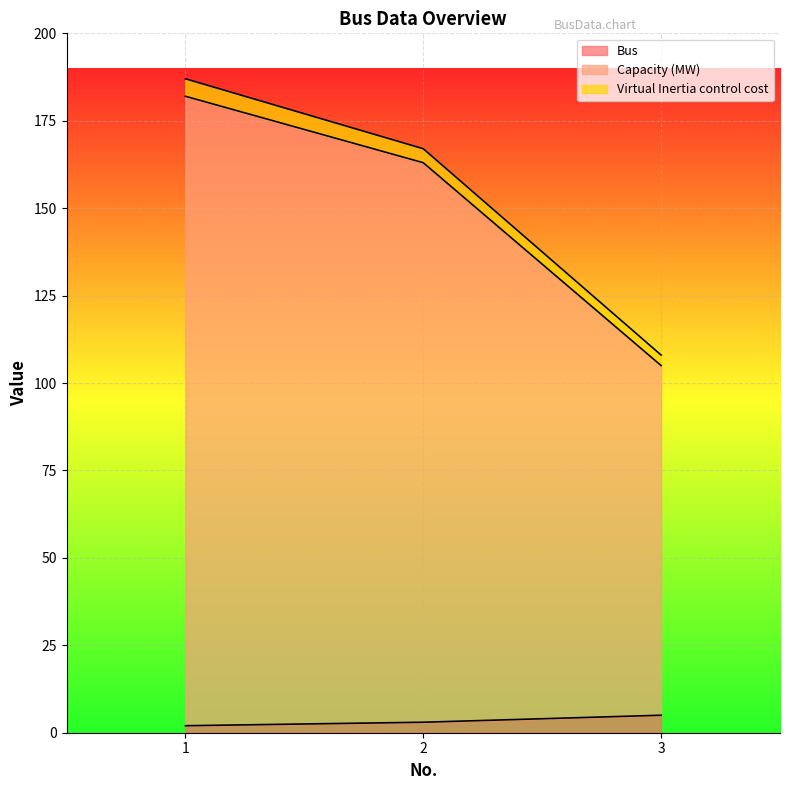

Is it true that Bus equals 3 at 3?

False